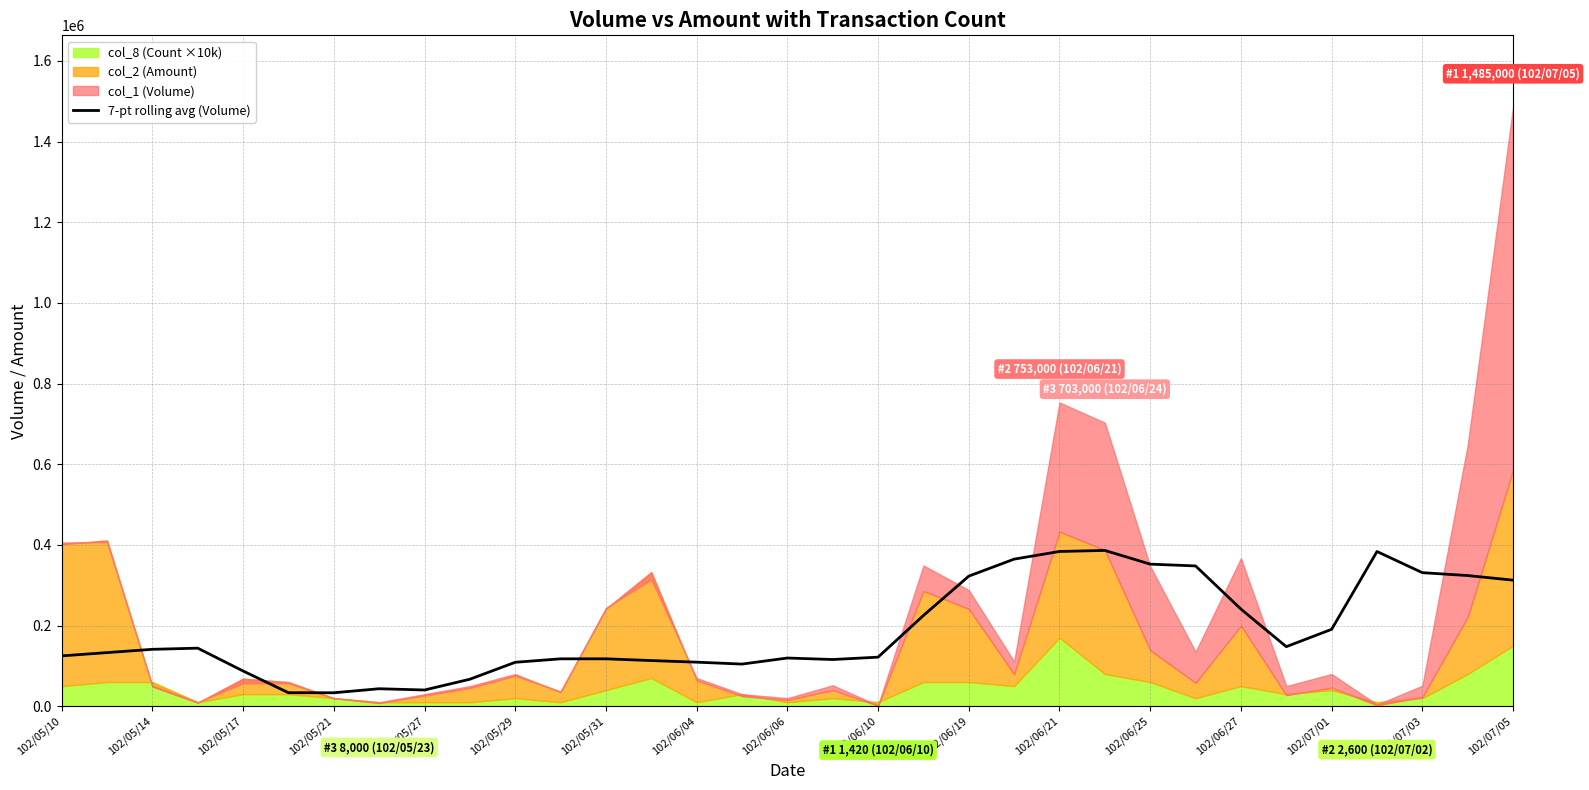

Is it true that the value at 23 is 229207.3?

False